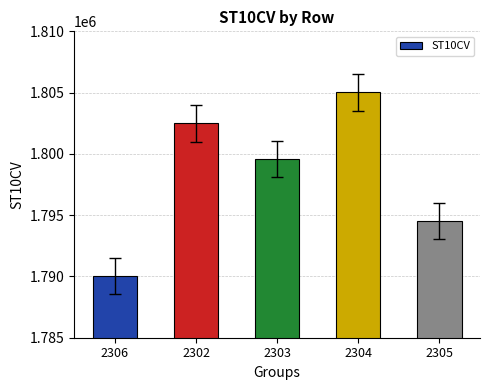

Between 2304 and 2302, which is larger?

2304